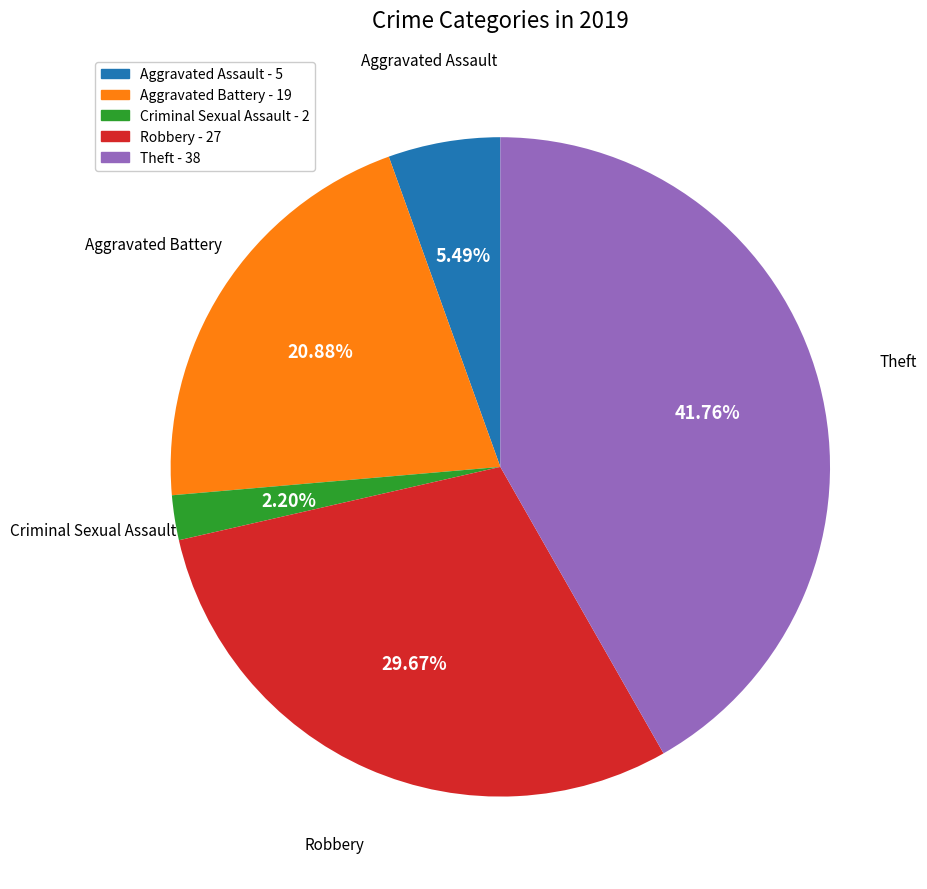

Between Theft and Aggravated Assault, which is larger?

Theft